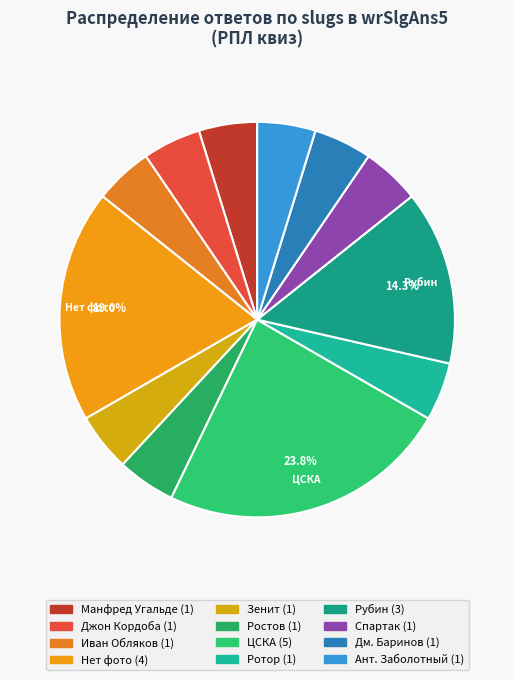

What is the smallest slice in the pie chart?

sm_ugalde